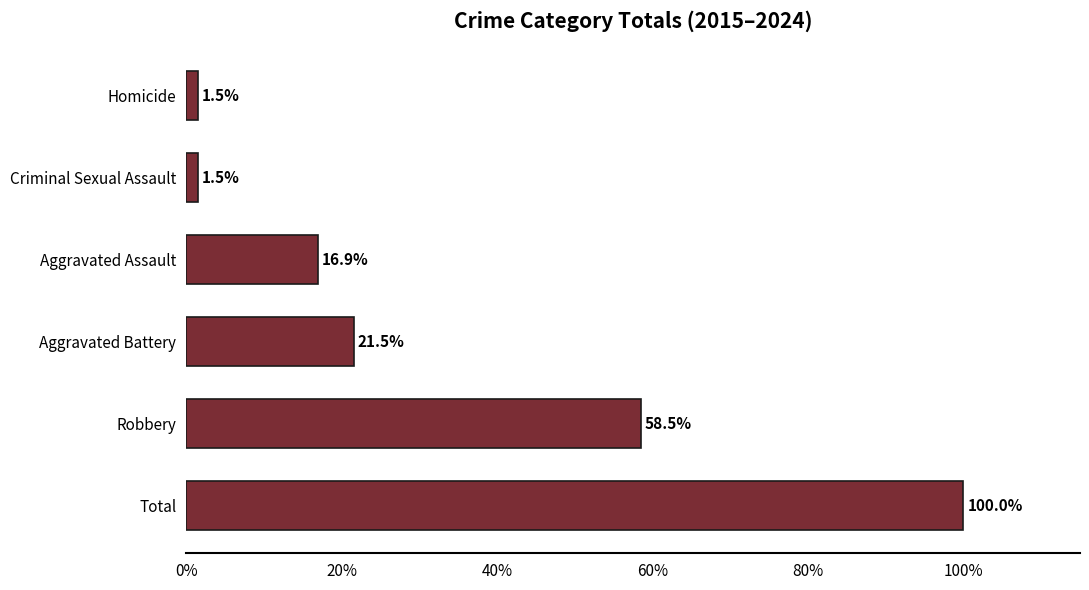

The value at Aggravated Battery is 21.5. True or false?

True